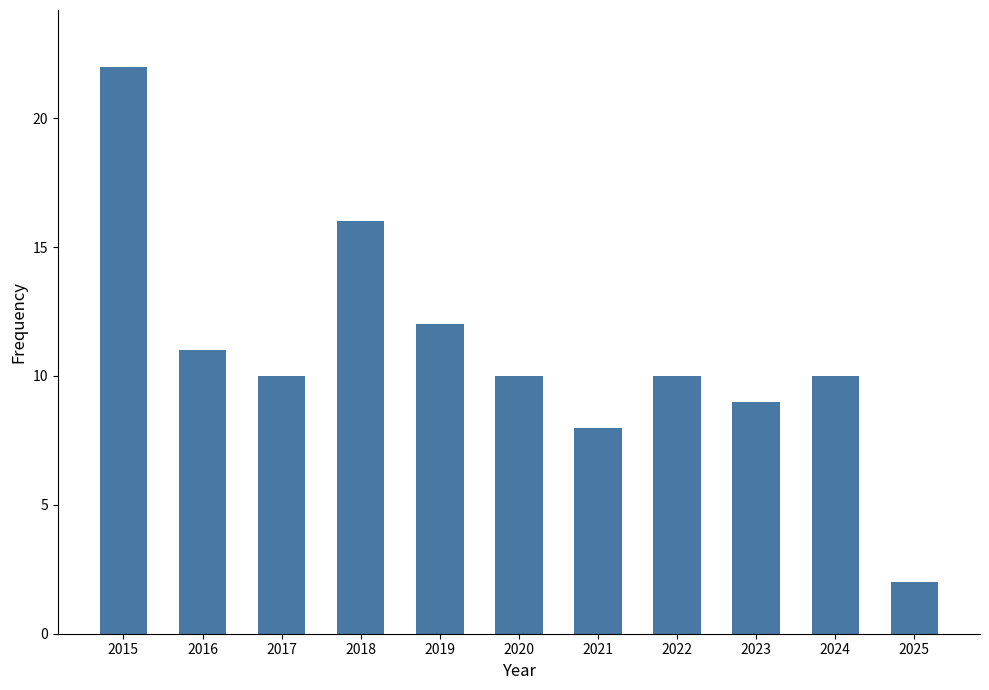

What is the change in value from 2021 to 2025?

-6